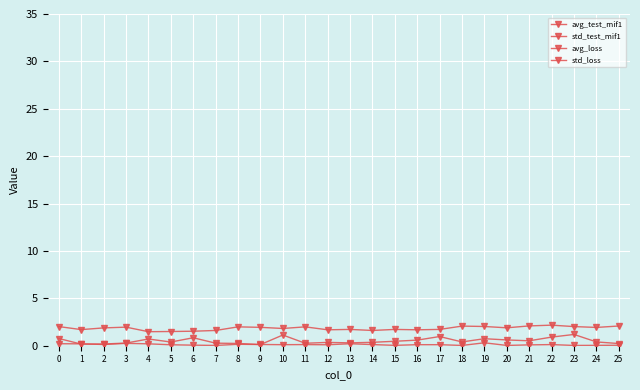

What is the difference between the maximum and minimum values in the std_test_mif1 series?

1.1